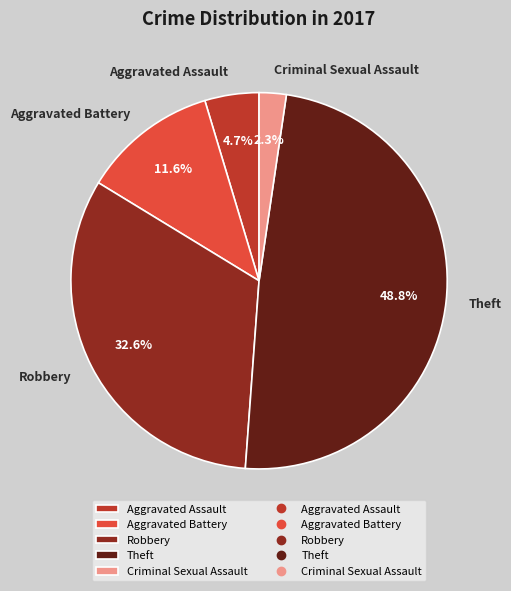

How many segments does this pie chart have?

5